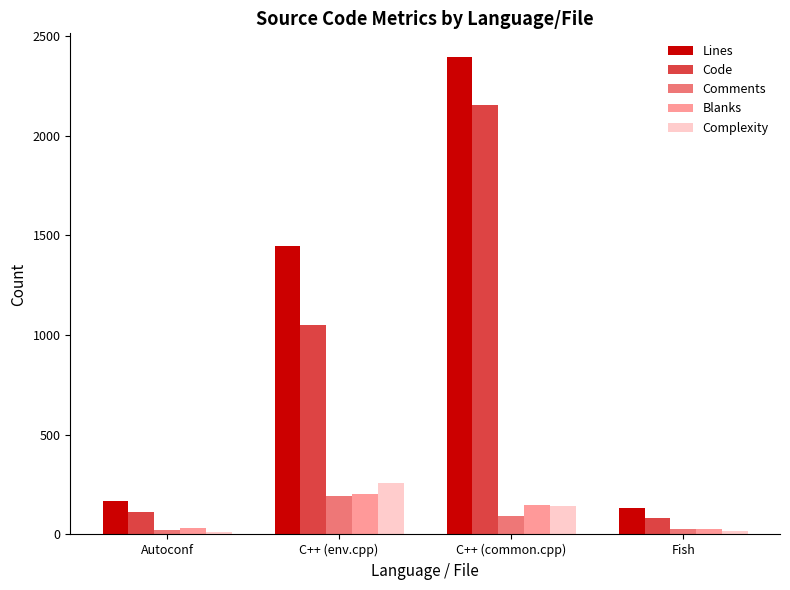

What is the maximum value shown in the chart?

2393